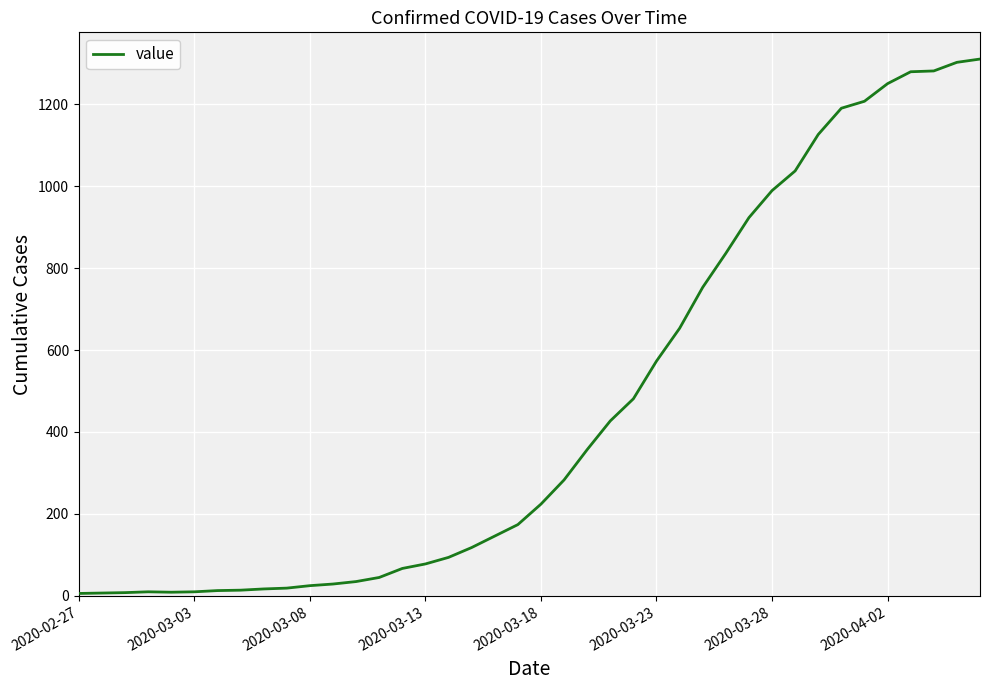

What is the difference between the maximum and minimum values?

1304